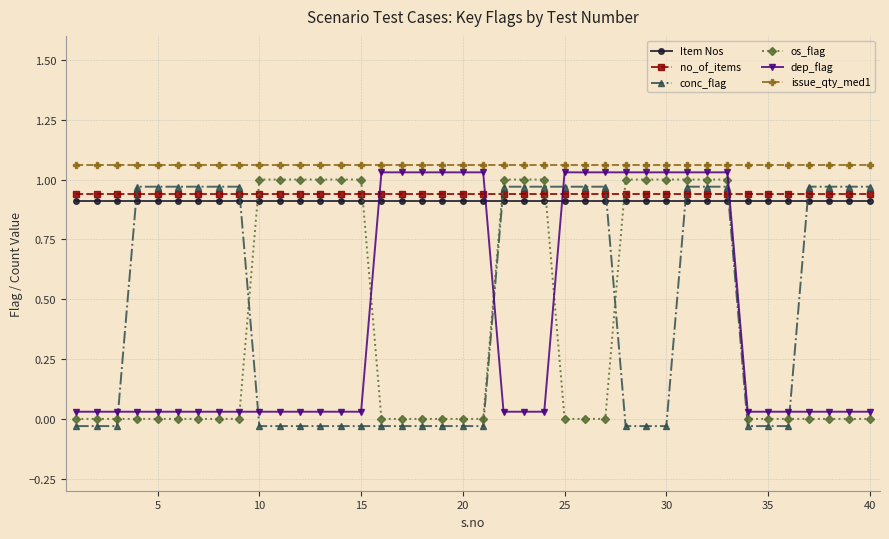

Reading right to left, extract all data points from this chart.

Item Nos: 0.9	0.9	0.9	0.9	0.9	0.9	0.9	0.9	0.9	0.9	0.9	0.9	0.9	0.9	0.9	0.9	0.9	0.9	0.9	0.9	0.9	0.9	0.9	0.9	0.9	0.9	0.9	0.9	0.9	0.9	0.9	0.9	0.9	0.9	0.9	0.9	0.9	0.9	0.9	0.9
no_of_items: 0.9	0.9	0.9	0.9	0.9	0.9	0.9	0.9	0.9	0.9	0.9	0.9	0.9	0.9	0.9	0.9	0.9	0.9	0.9	0.9	0.9	0.9	0.9	0.9	0.9	0.9	0.9	0.9	0.9	0.9	0.9	0.9	0.9	0.9	0.9	0.9	0.9	0.9	0.9	0.9
conc_flag: 1.0	1.0	1.0	1.0	-0.0	-0.0	-0.0	1.0	1.0	1.0	-0.0	-0.0	-0.0	1.0	1.0	1.0	1.0	1.0	1.0	-0.0	-0.0	-0.0	-0.0	-0.0	-0.0	-0.0	-0.0	-0.0	-0.0	-0.0	-0.0	1.0	1.0	1.0	1.0	1.0	1.0	-0.0	-0.0	-0.0
os_flag: 0.0	0.0	0.0	0.0	0.0	0.0	0.0	1.0	1.0	1.0	1.0	1.0	1.0	0.0	0.0	0.0	1.0	1.0	1.0	0.0	0.0	0.0	0.0	0.0	0.0	1.0	1.0	1.0	1.0	1.0	1.0	0.0	0.0	0.0	0.0	0.0	0.0	0.0	0.0	0.0
dep_flag: 0.0	0.0	0.0	0.0	0.0	0.0	0.0	1.0	1.0	1.0	1.0	1.0	1.0	1.0	1.0	1.0	0.0	0.0	0.0	1.0	1.0	1.0	1.0	1.0	1.0	0.0	0.0	0.0	0.0	0.0	0.0	0.0	0.0	0.0	0.0	0.0	0.0	0.0	0.0	0.0
issue_qty_med1: 1.1	1.1	1.1	1.1	1.1	1.1	1.1	1.1	1.1	1.1	1.1	1.1	1.1	1.1	1.1	1.1	1.1	1.1	1.1	1.1	1.1	1.1	1.1	1.1	1.1	1.1	1.1	1.1	1.1	1.1	1.1	1.1	1.1	1.1	1.1	1.1	1.1	1.1	1.1	1.1